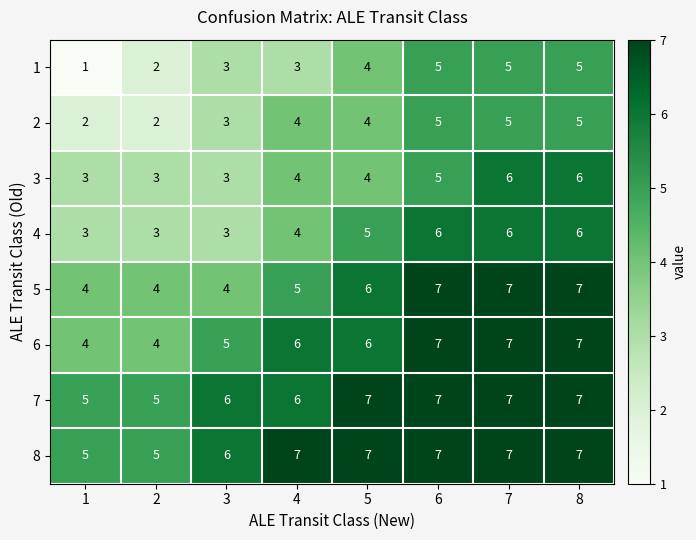

What is the maximum value for 4?

6